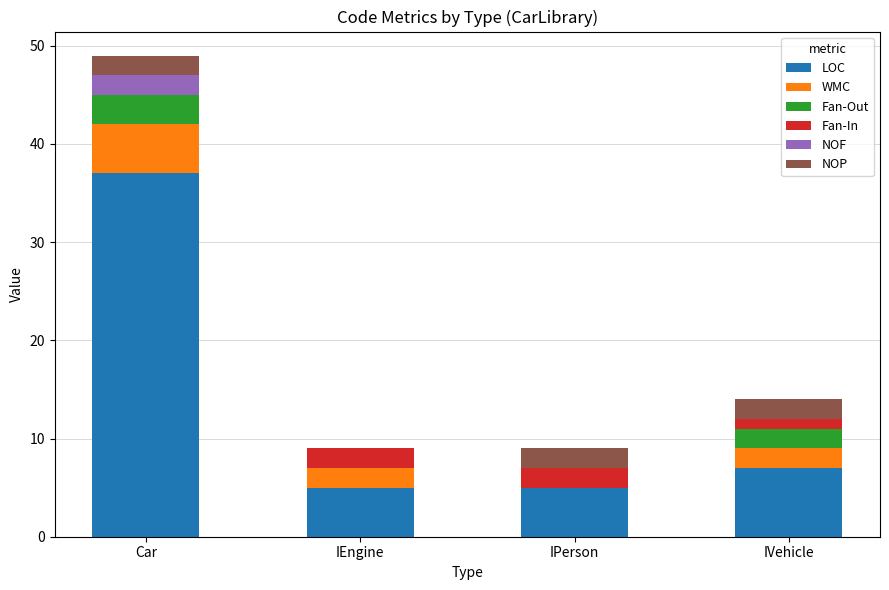

At which label does LOC reach its peak?

Car